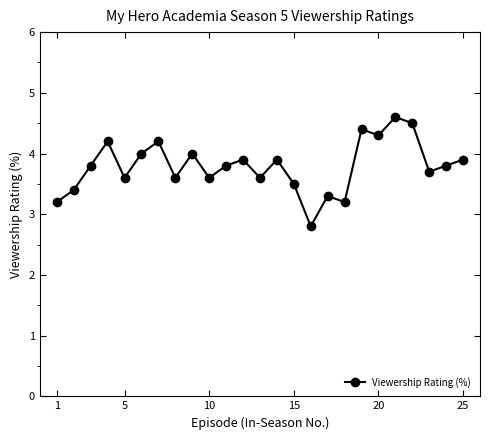

Does the chart display data point markers on the line(s)?

Yes